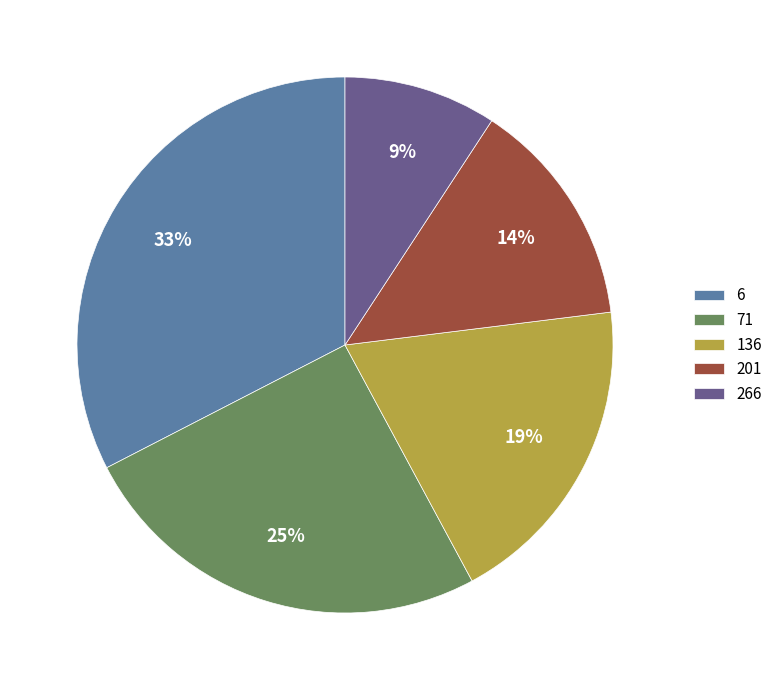

To the nearest percent, what is the average slice percentage?

20%